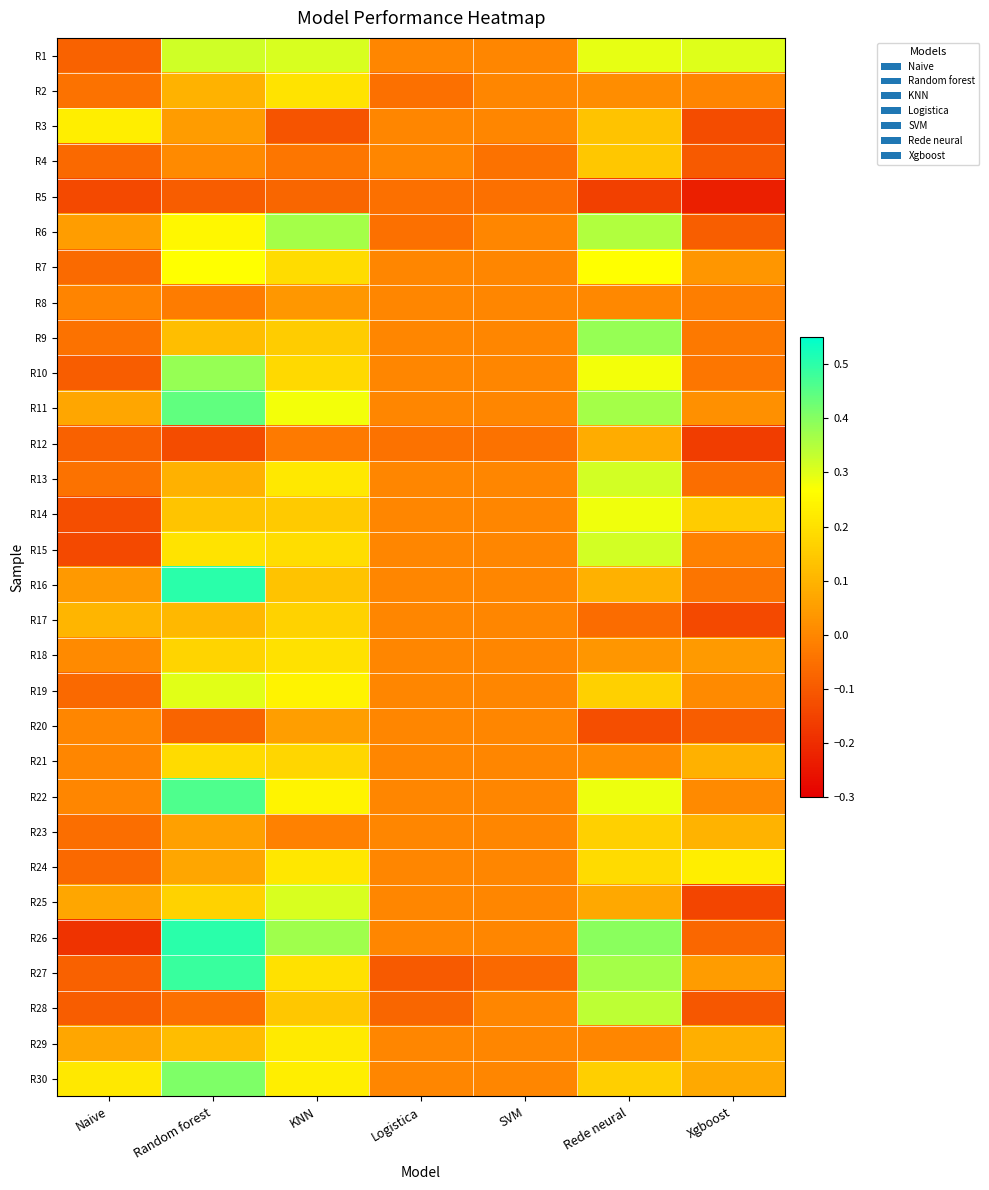

What is the spread (max minus min) of values at KNN?

0.5